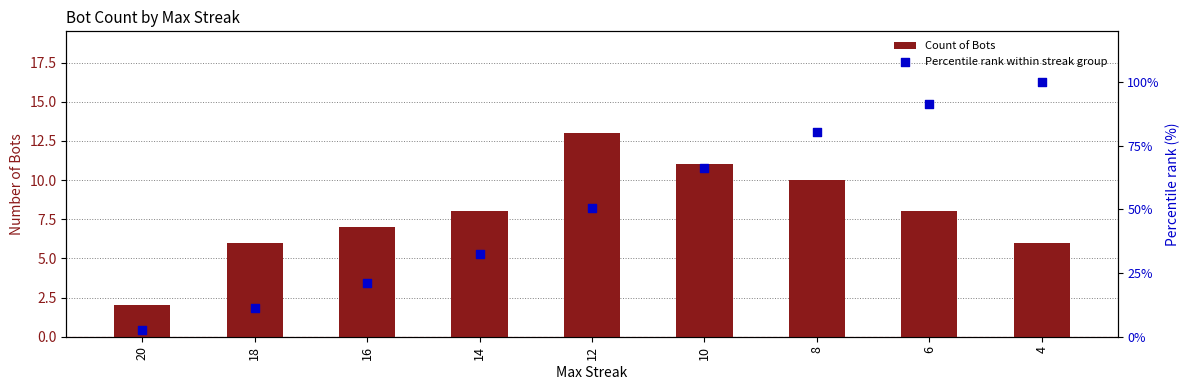

Which series reaches the maximum Y coordinate?

Percentile rank within streak group